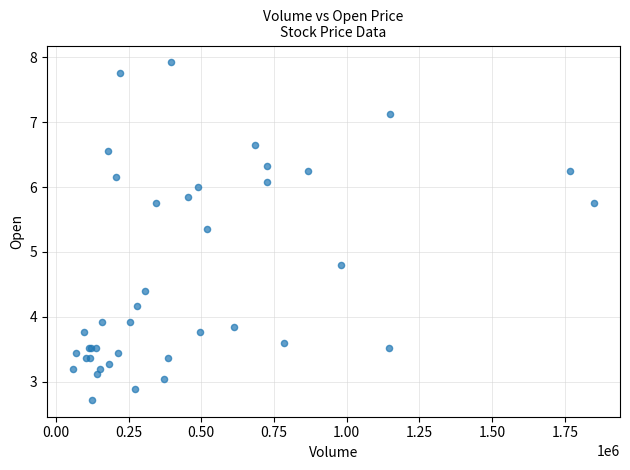

What Y value in the scatter plot is closest to 5?

4.8